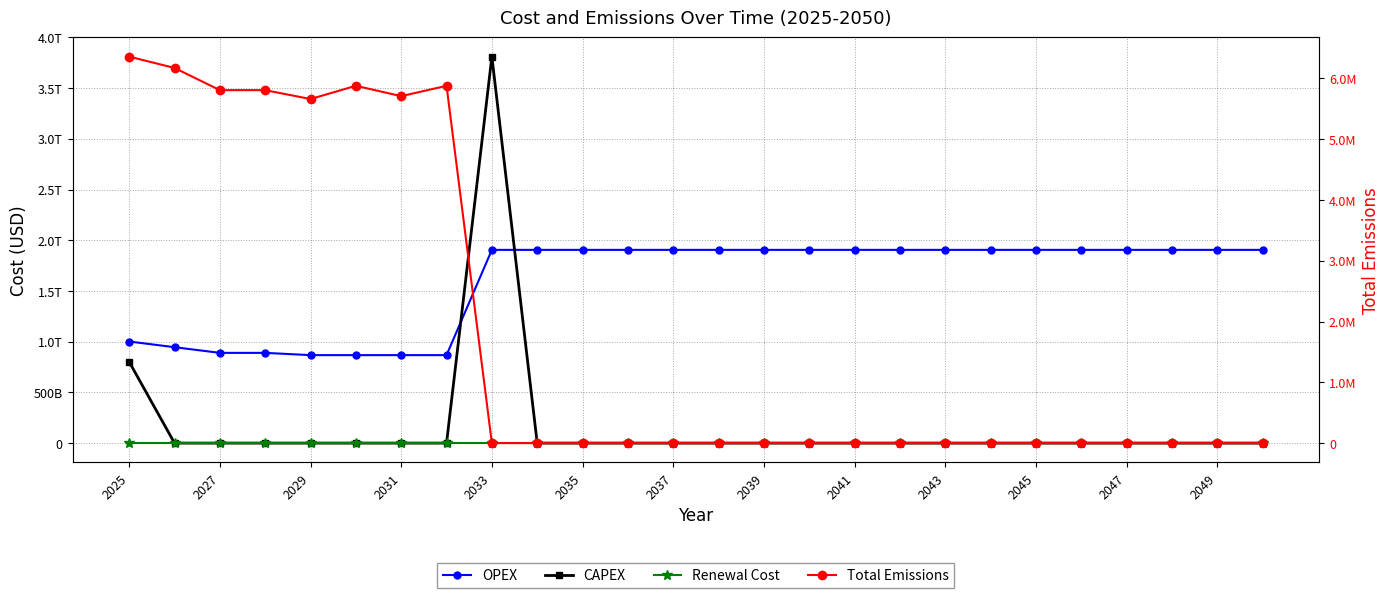

At which label is CAPEX closest to 1905080650000?

2025